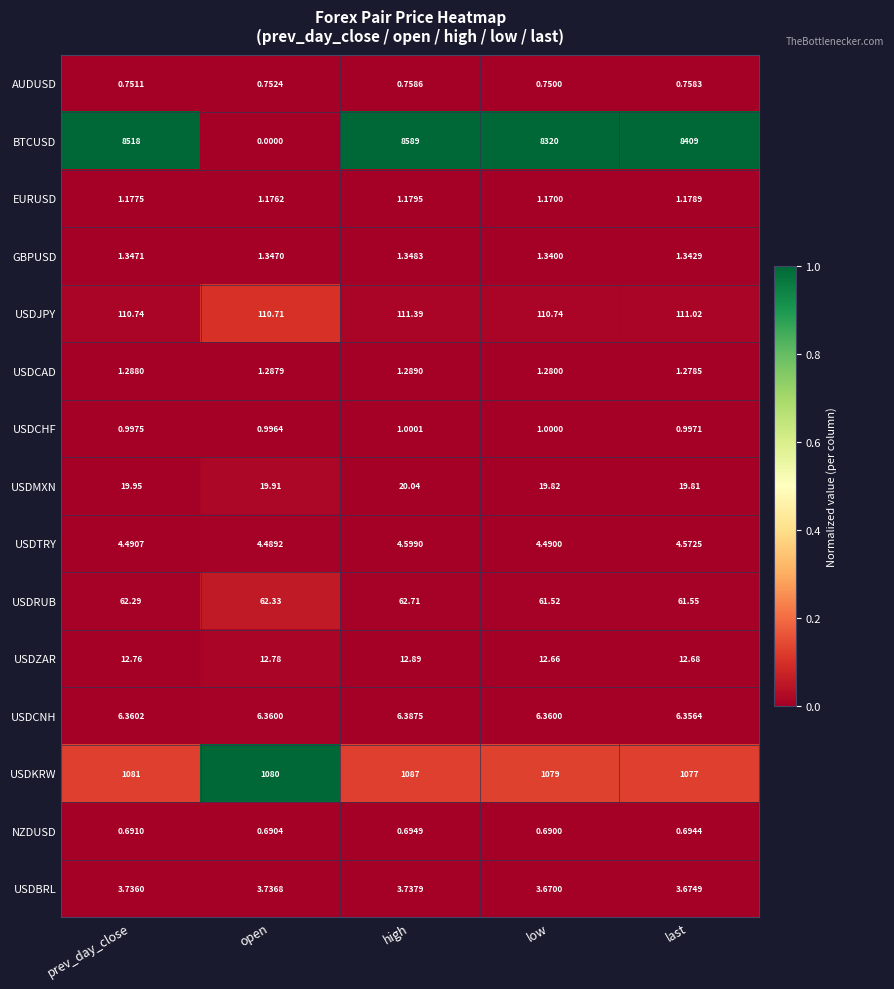

At which label does USDCHF reach its peak?

high